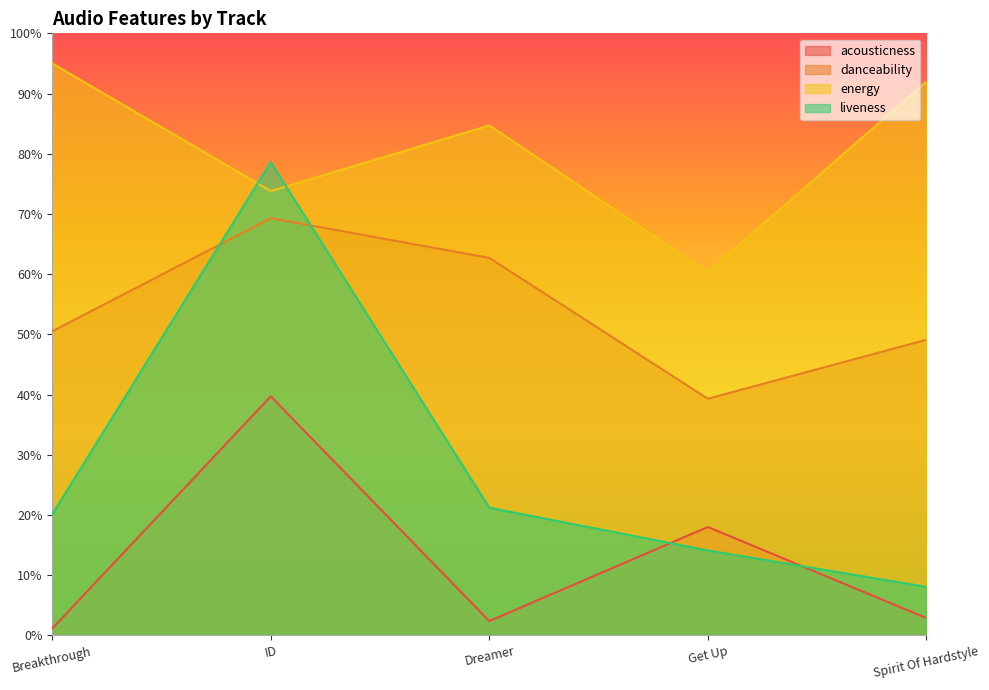

Does the chart display data point markers on the line(s)?

No